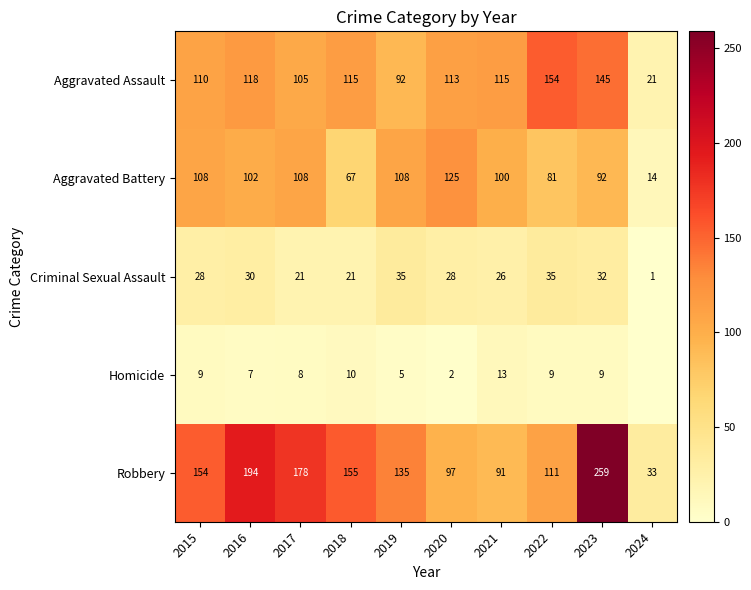

How many values in the Aggravated Battery series are below 102?

5